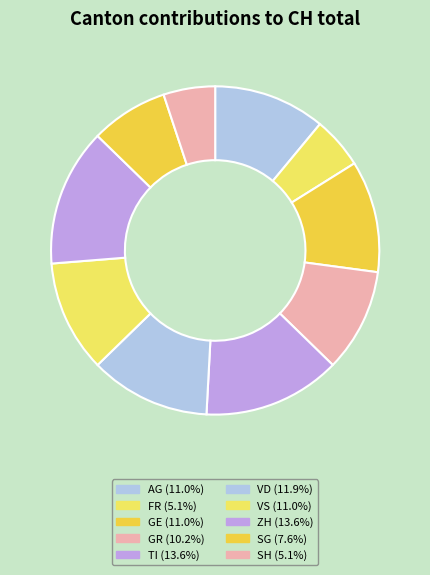

Count the number of slices in the pie.

10